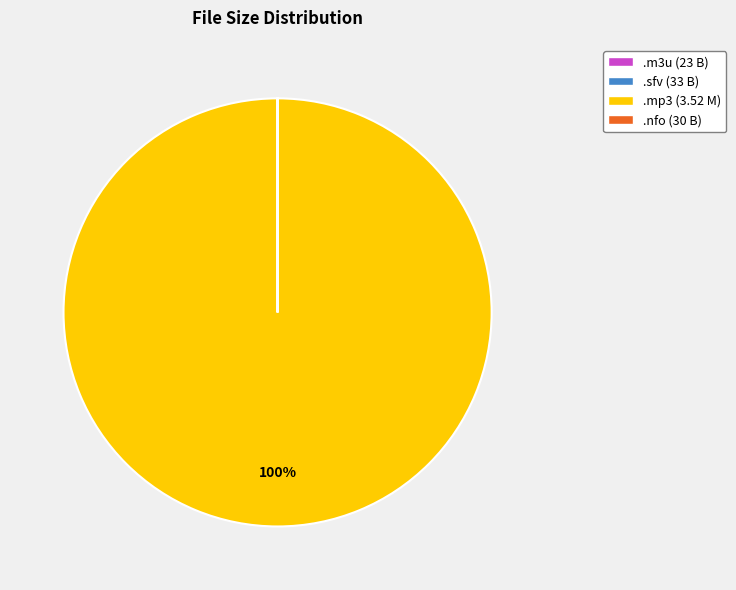

What is the largest slice in the pie chart?

.mp3 (3.52 M)